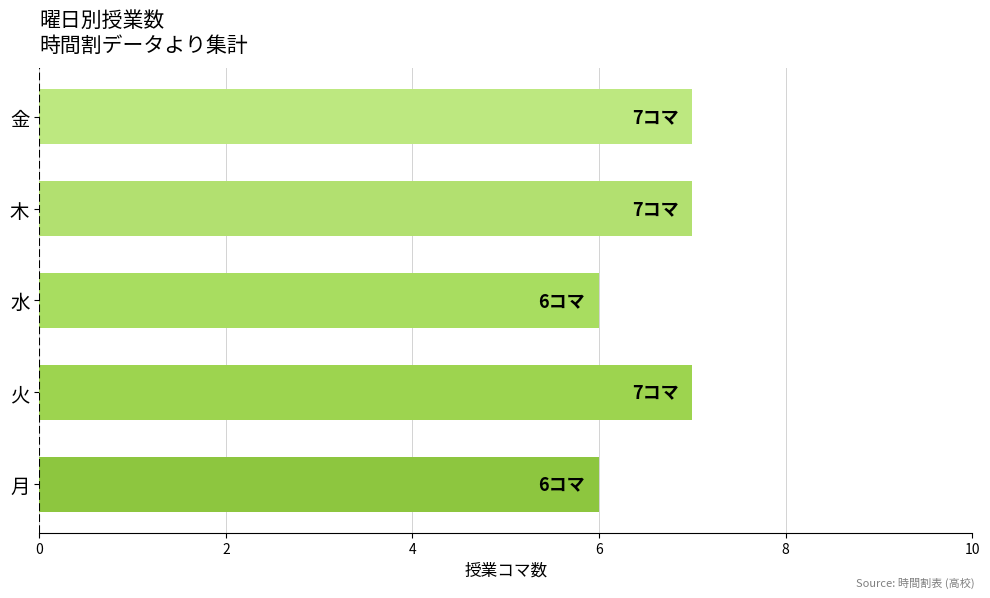

Reading bottom to top, extract all data points from this chart.

6	7	6	7	7